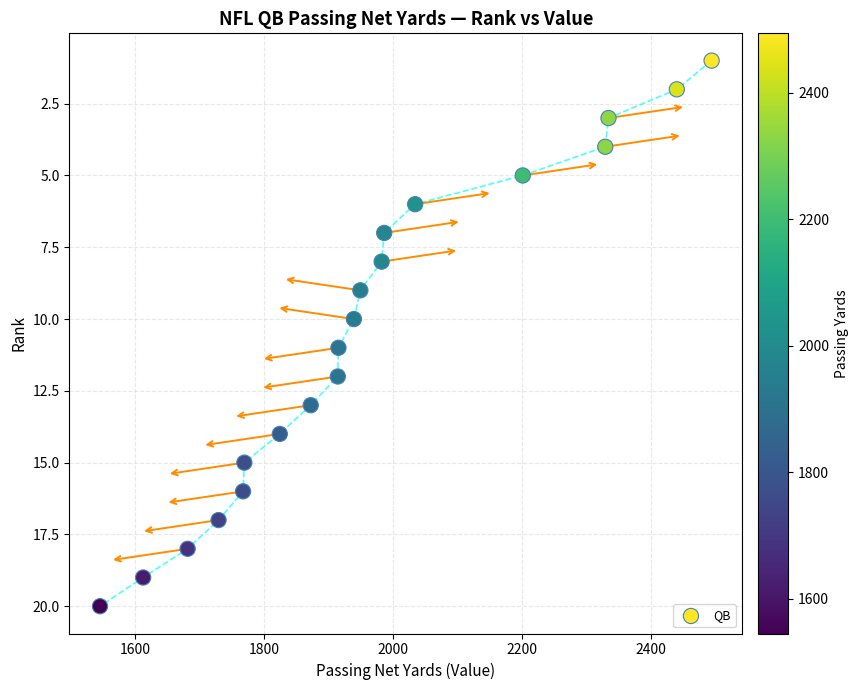

What is the range of Y values (max minus min)?

19